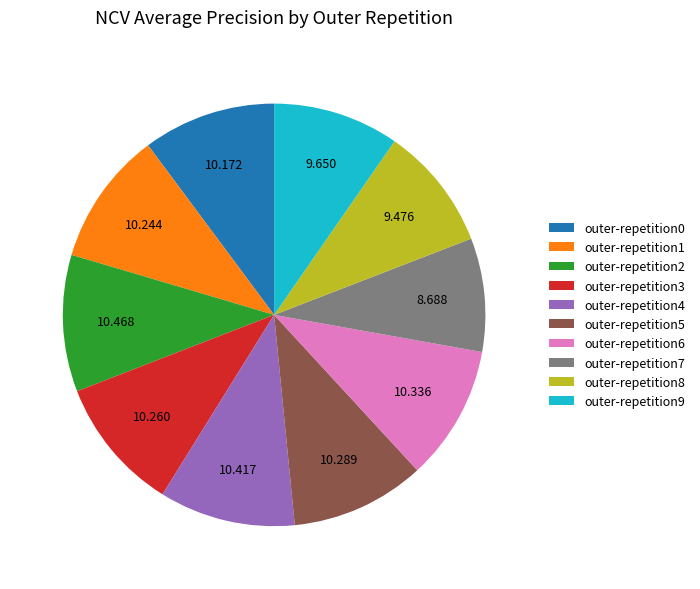

Does outer-repetition7 represent more than half of the total?

No